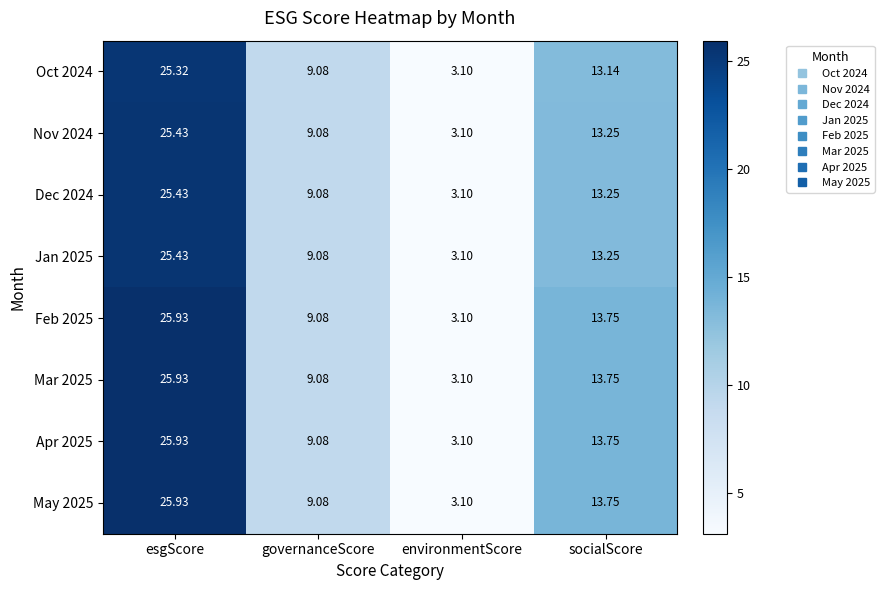

Is the value of Nov 2024 at governanceScore greater than the value of Jan 2025 at environmentScore?

Yes